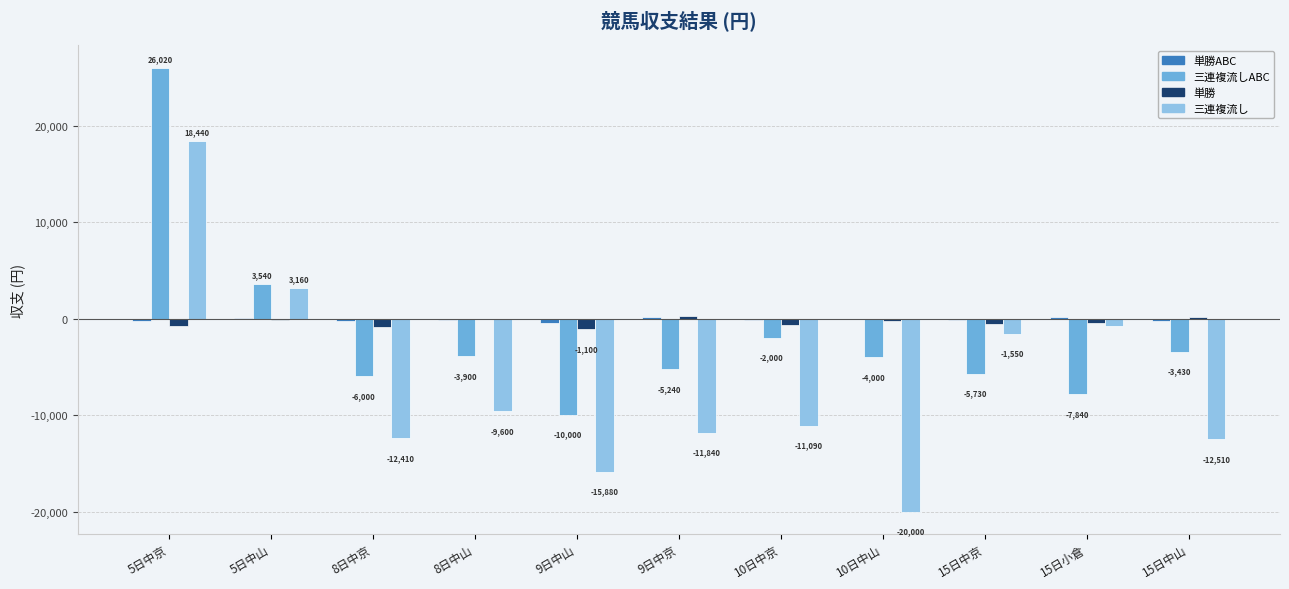

At which category is the sum across all series the highest?

5日中京